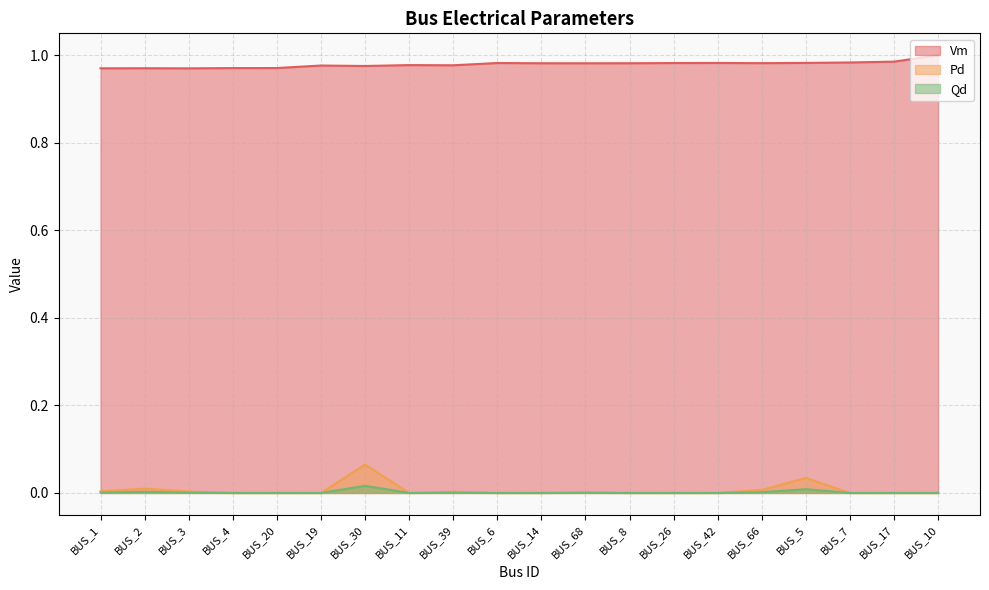

What is the total value across all series at BUS_66?

1.0